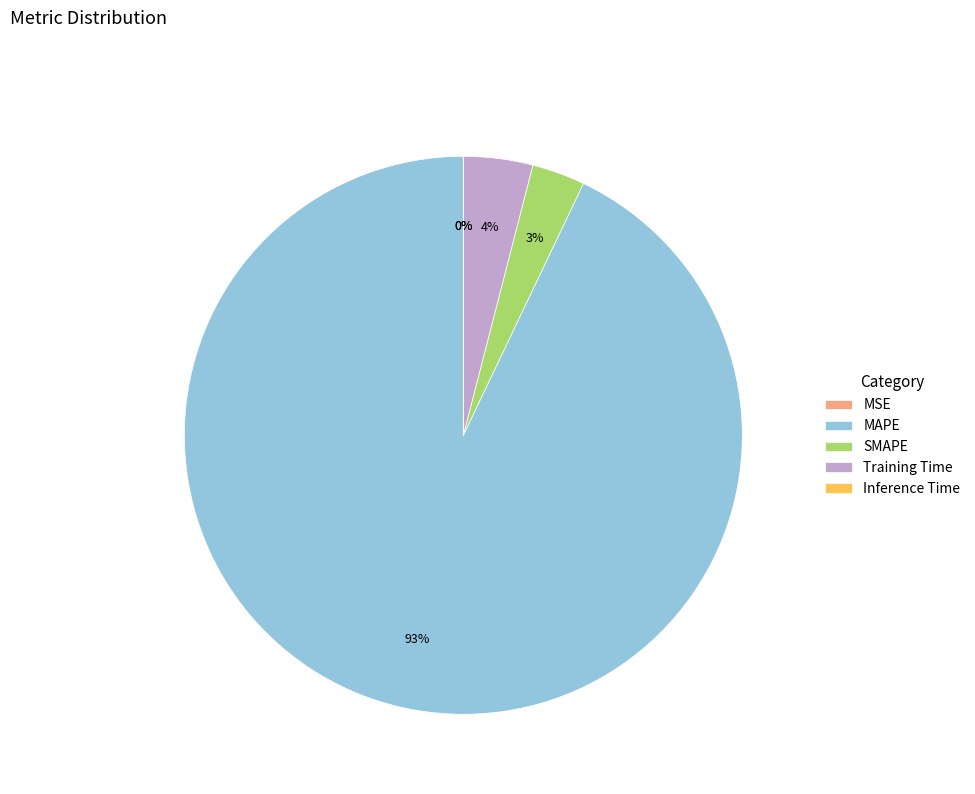

The MAPE slice represents 93% of the pie. True or false?

True